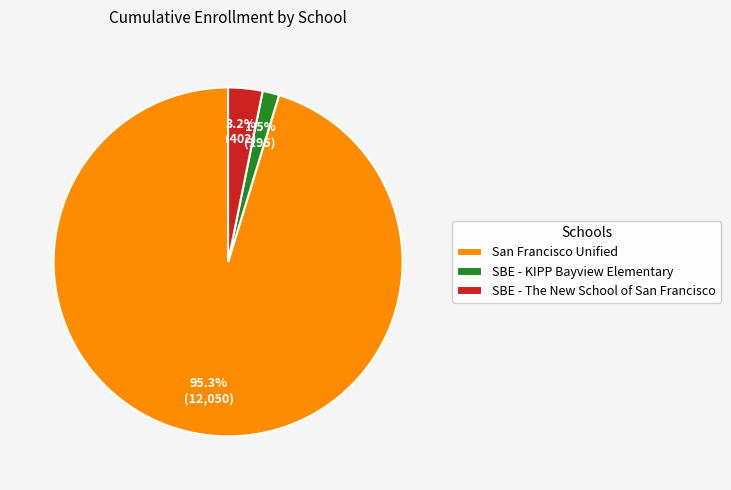

Which slice is the largest?

San Francisco Unified